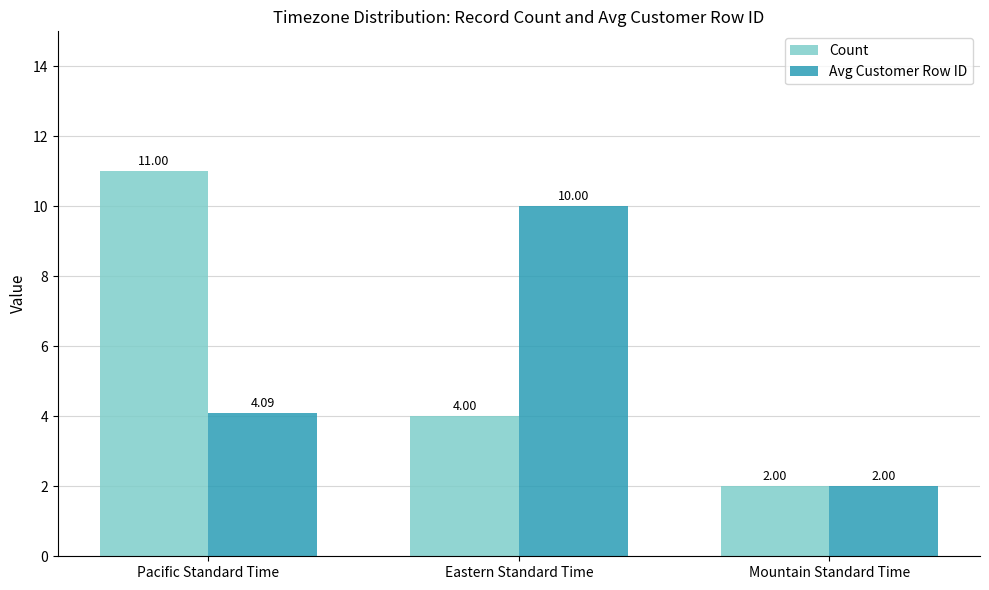

Reading right to left, extract all data points from this chart.

Count: 2.0	4.0	11.0
Avg Customer Row ID: 2.0	10.0	4.1